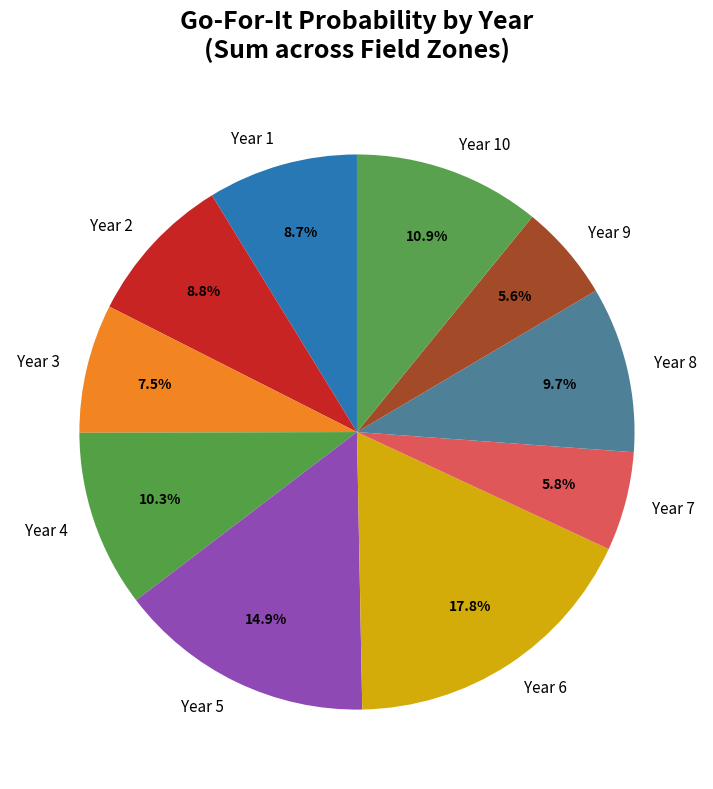

Which has a higher value, Year 10 or Year 1?

Year 10